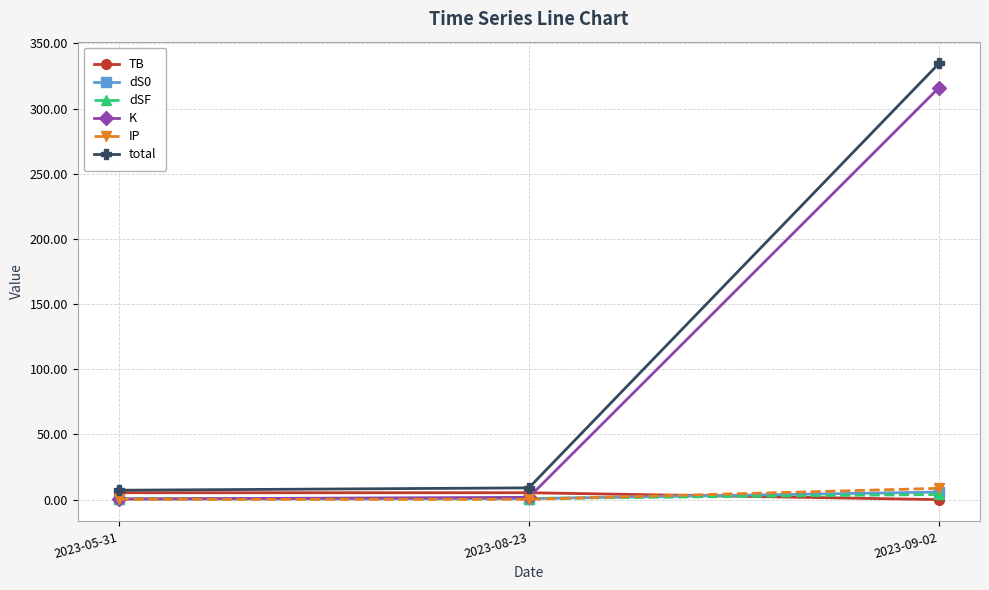

Between 2023-05-31 and 2023-09-02, which series saw the biggest shift?

total